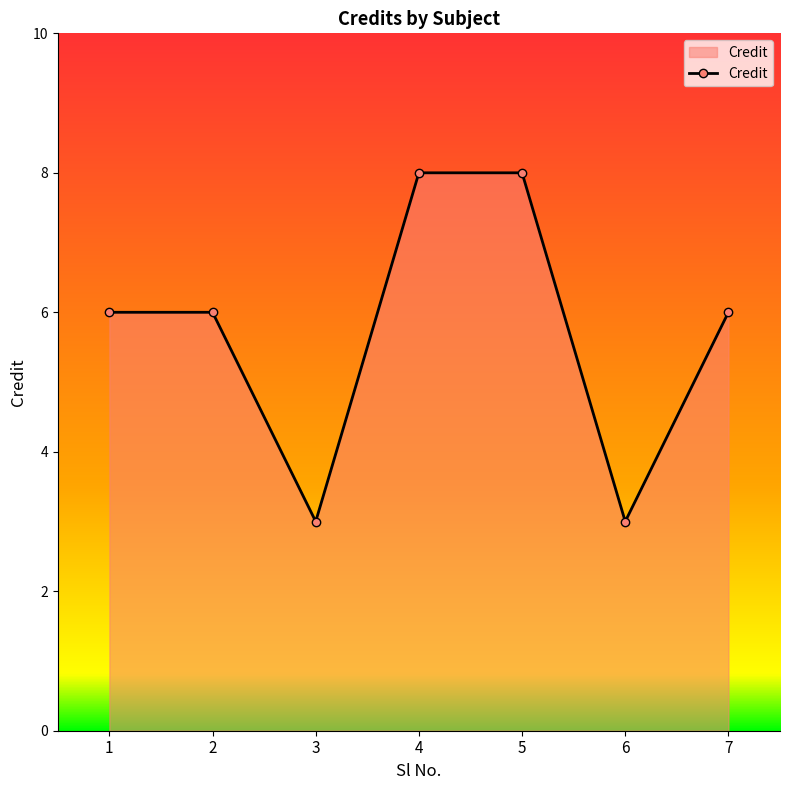

What is the minimum value shown in the chart?

3